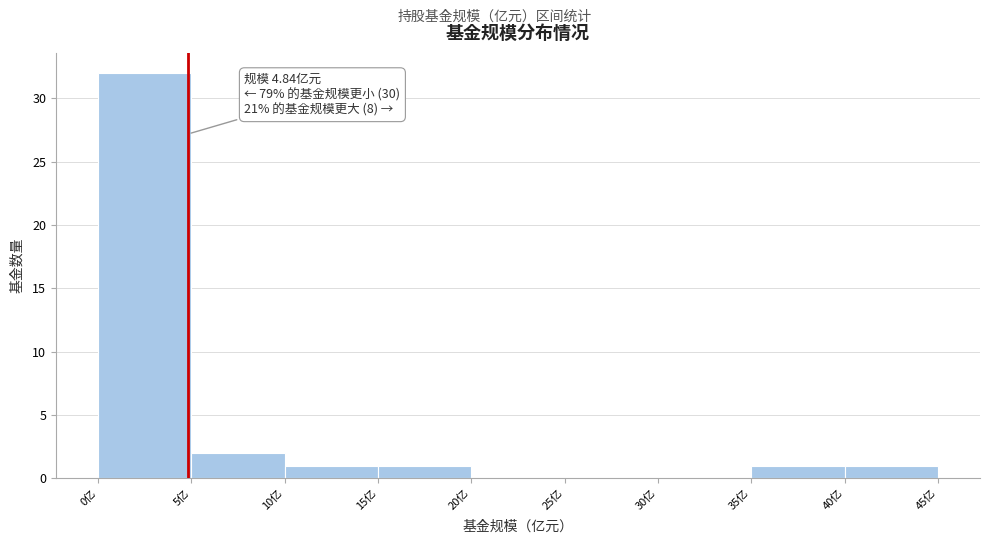

Which range on the x-axis has the tallest bar?

0 to 5